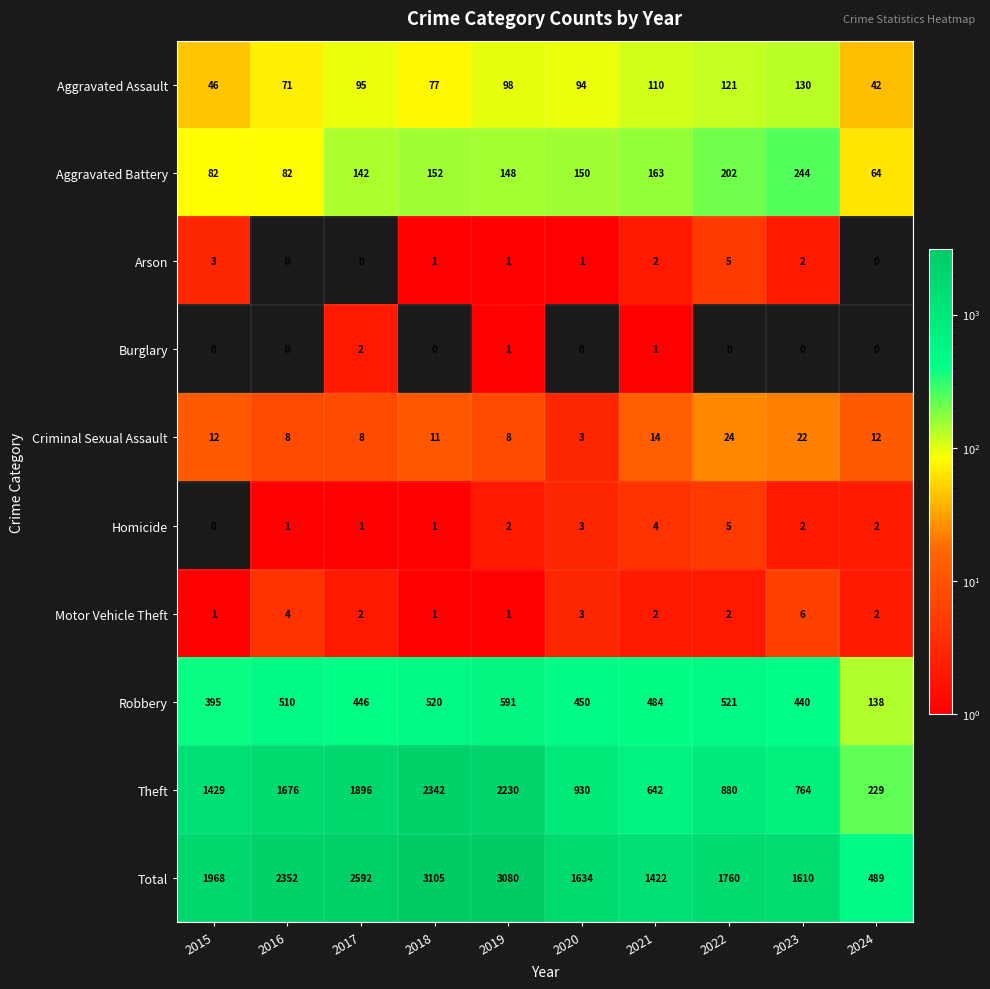

How many series are shown in this chart?

10